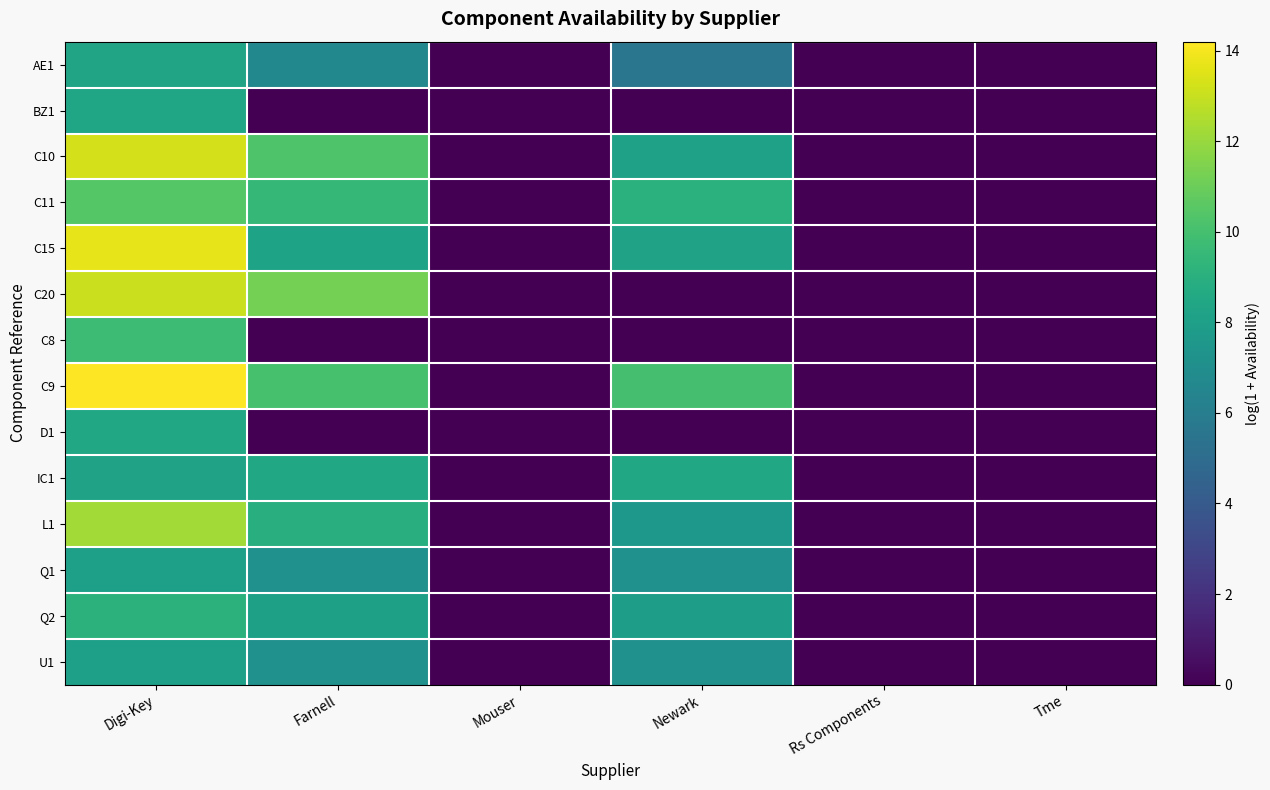

Is it true that C11 equals 0.0 at Mouser?

True